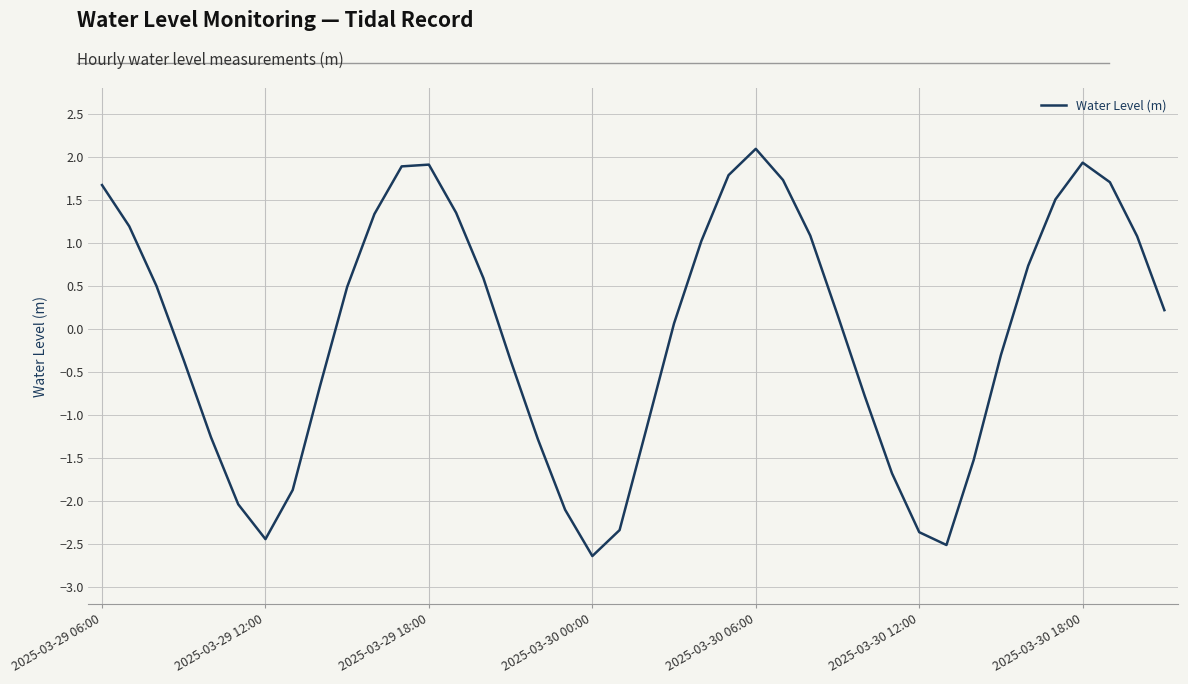

What is the minimum value shown in the chart?

-2.6